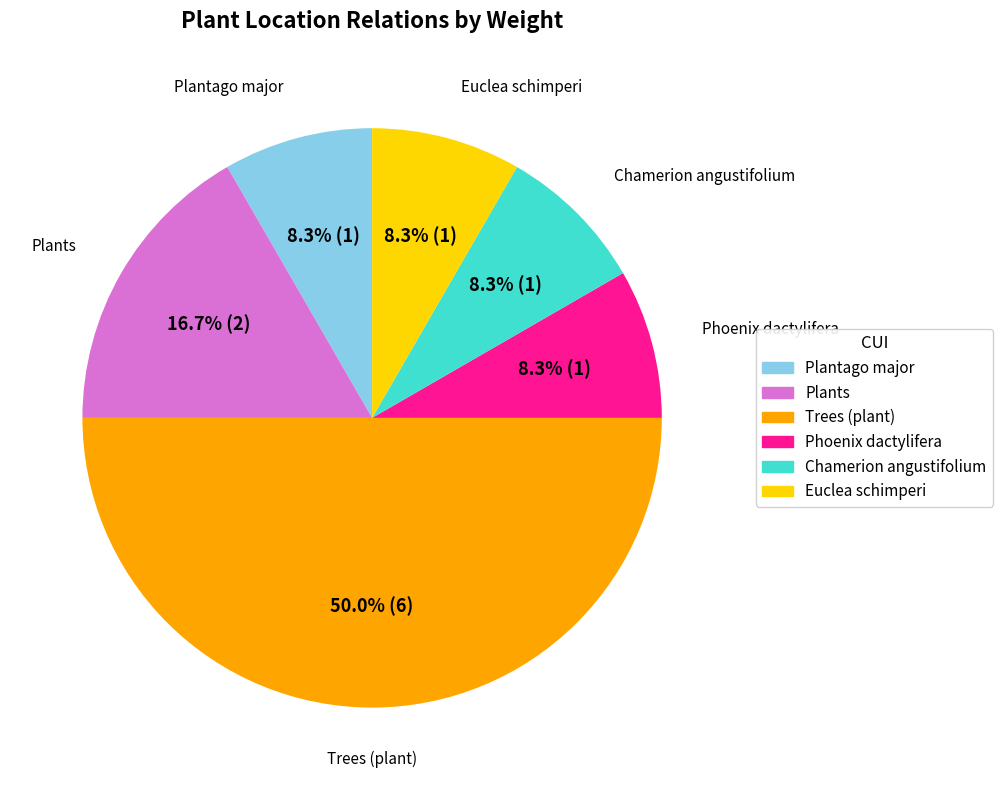

To the nearest percent, what is the average slice percentage?

17%